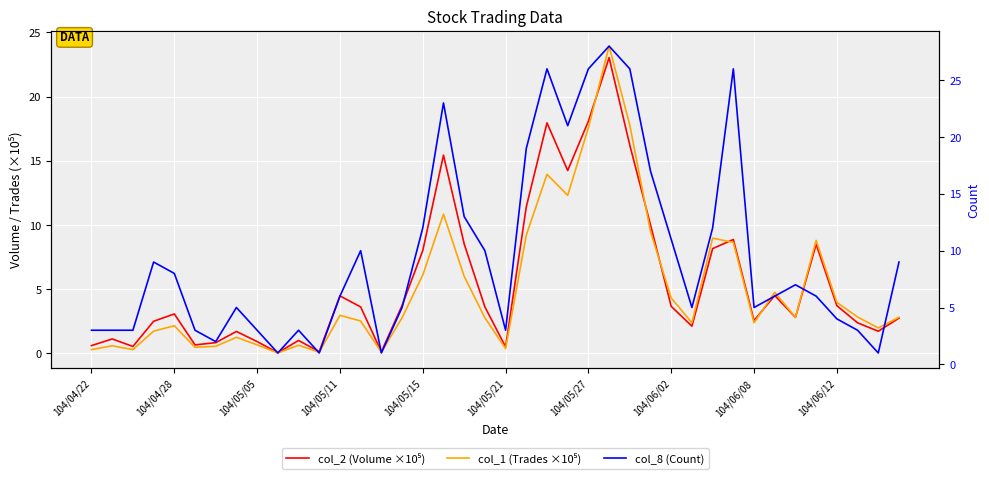

Count the number of data series in this chart.

3